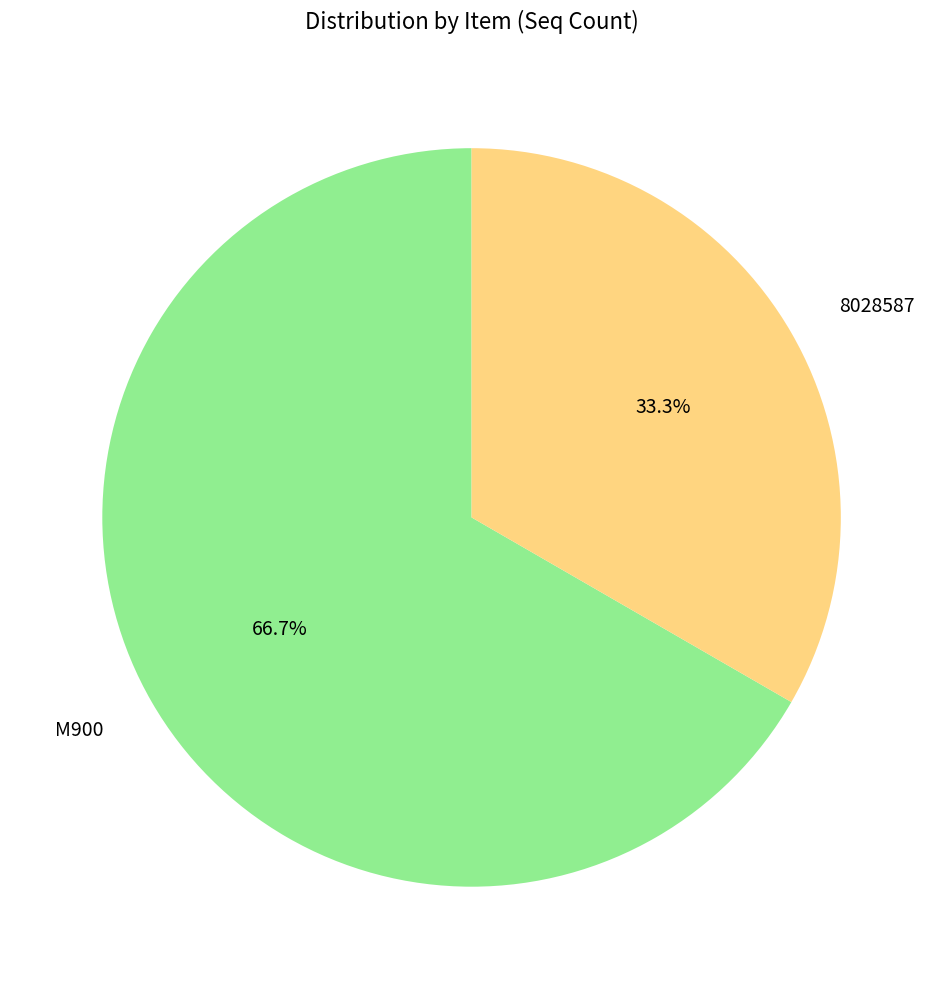

True or false: 8028587 accounts for 33% of the total.

True